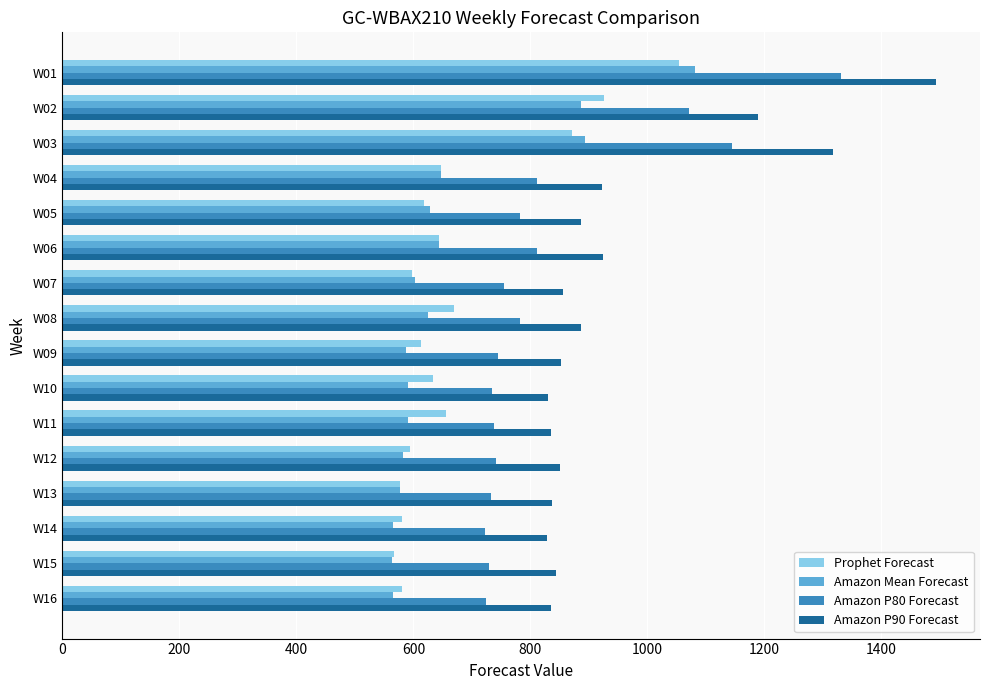

What is the sum of all Amazon P90 Forecast values?

15189.0